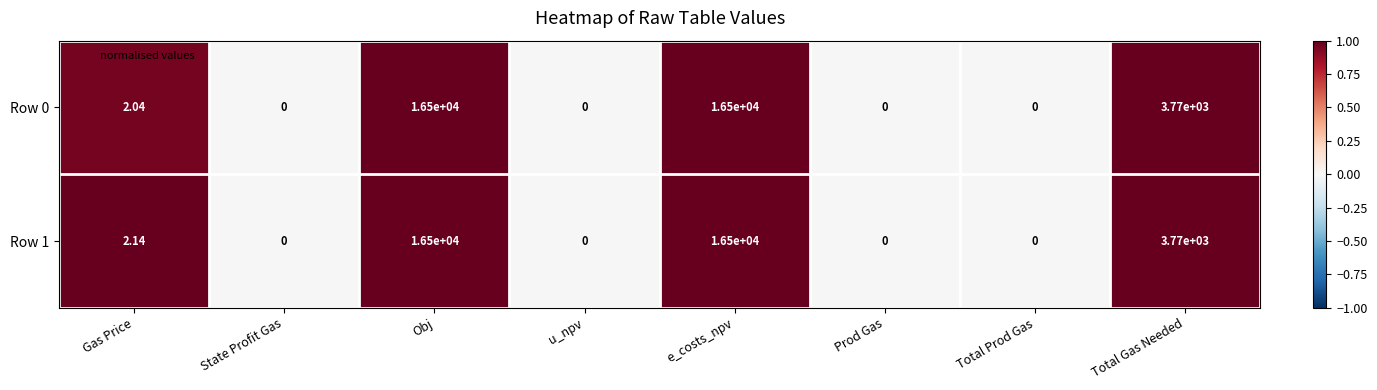

How many values in the Row 1 series are below 2?

4